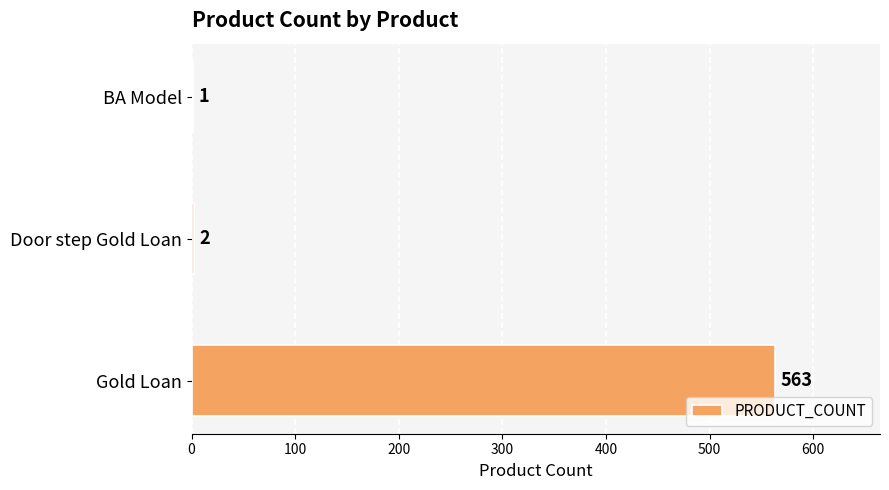

The value at Gold Loan is 563. True or false?

True